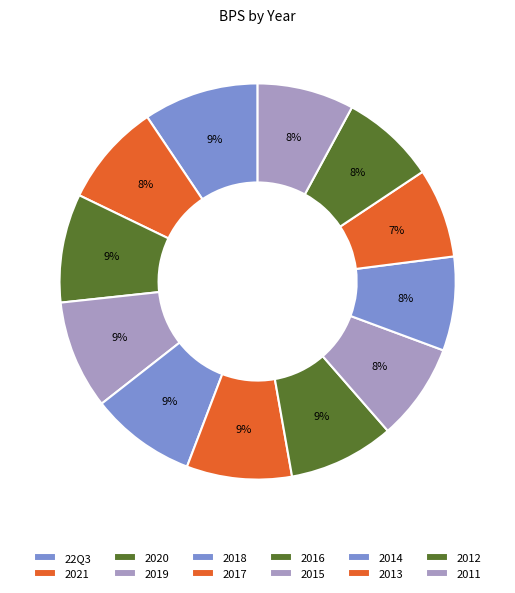

Which slice is the smallest?

2013